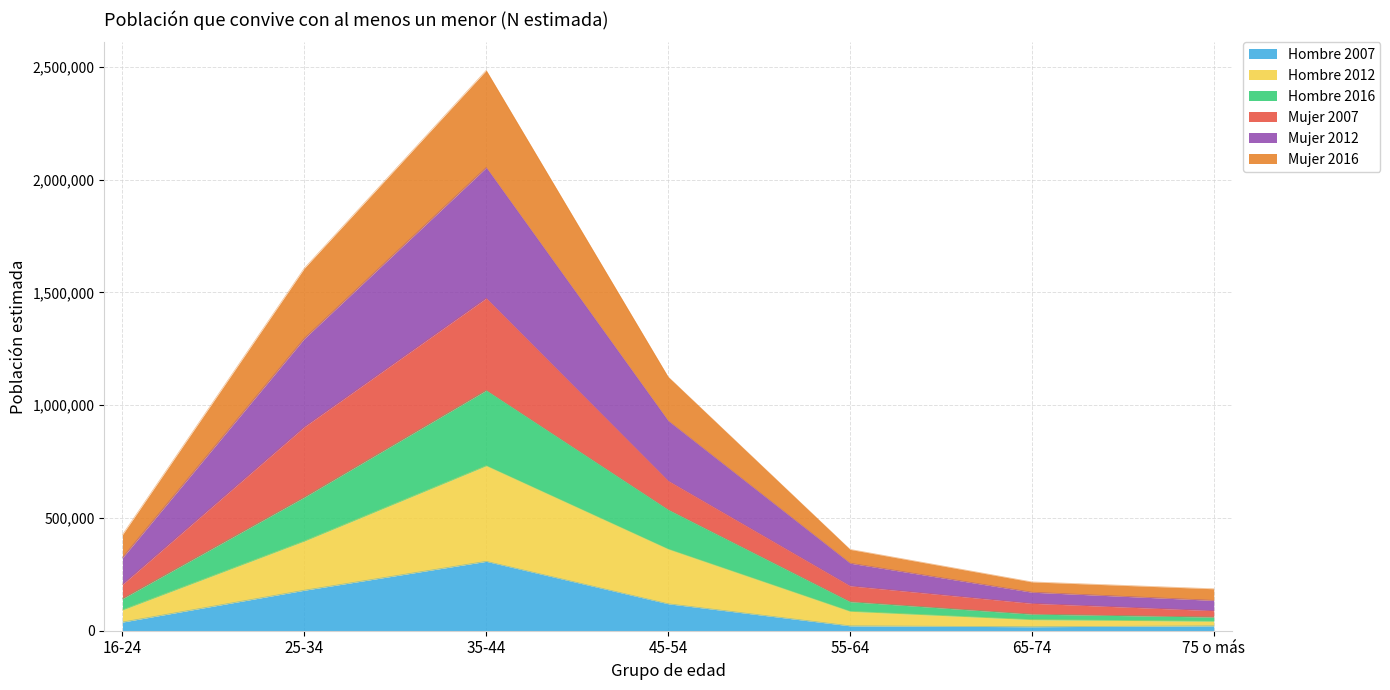

Between 35-44 and 25-34, which is larger?

35-44